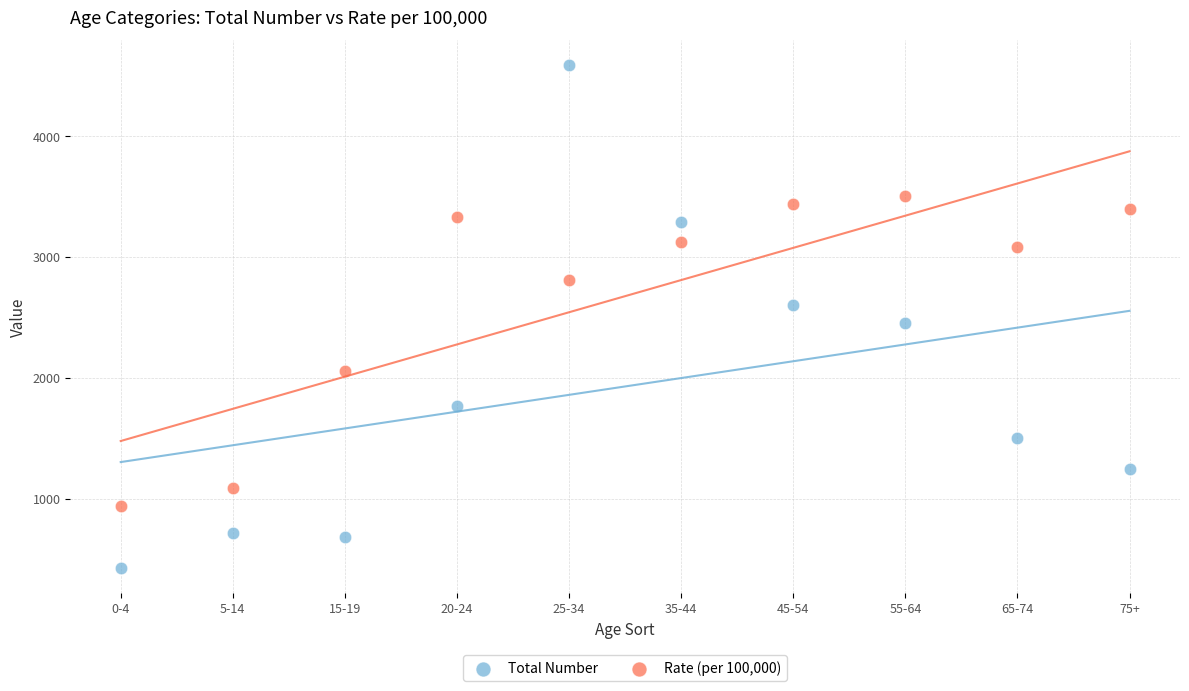

In the Rate (per 100,000) series, what Y value is closest to 2222?

2054.8